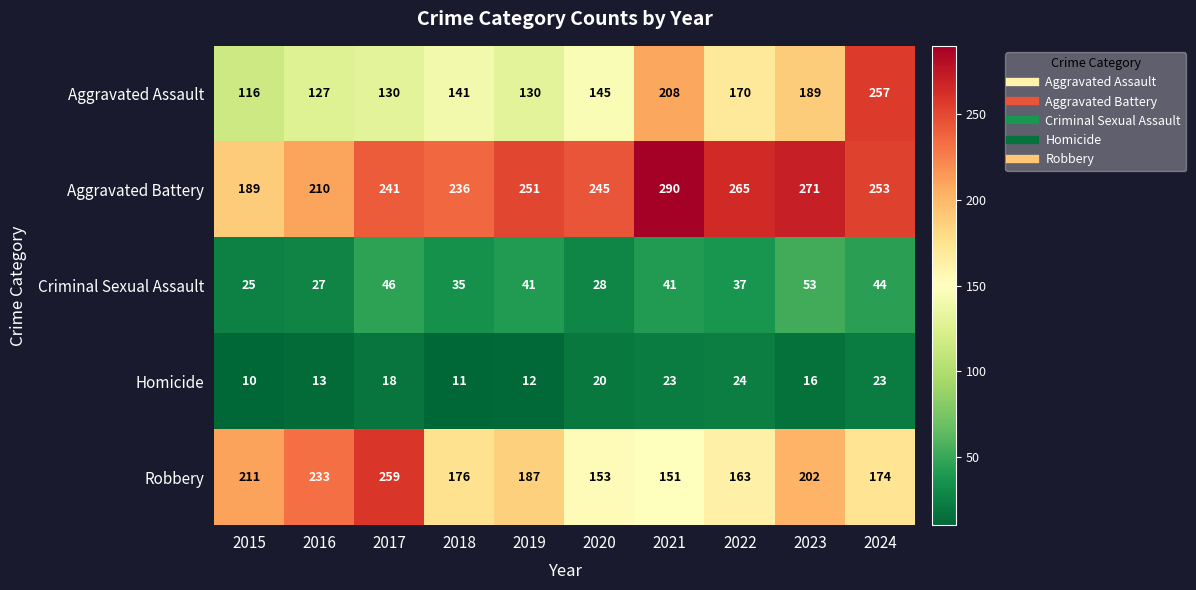

What is the highest value of the Criminal Sexual Assault series?

53